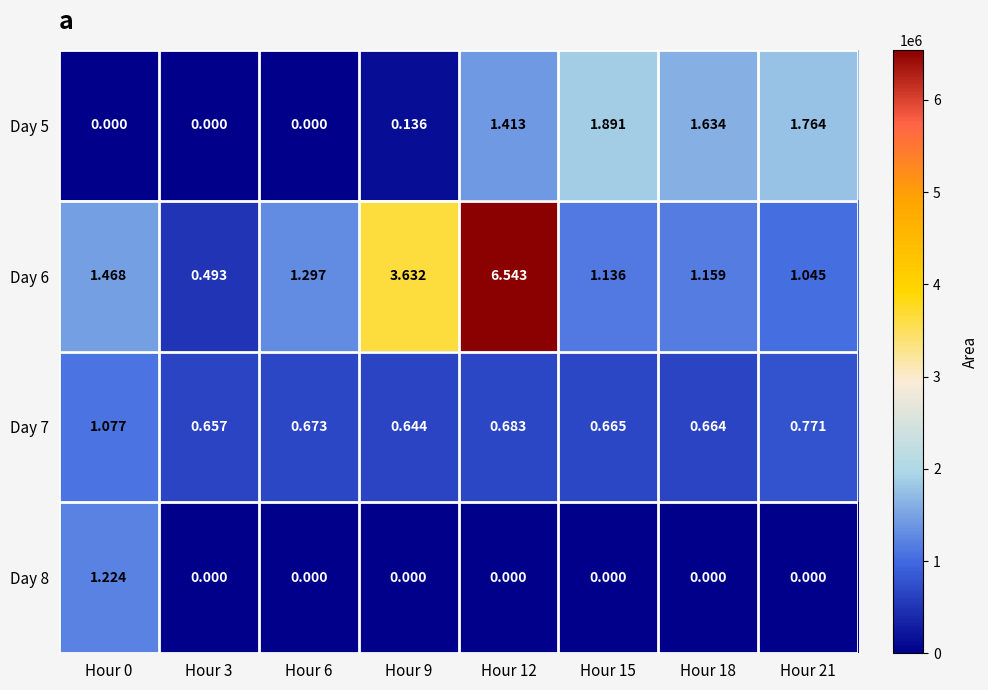

Is the value of Day 8 at Hour 21 greater than the value of Day 7 at Hour 12?

No